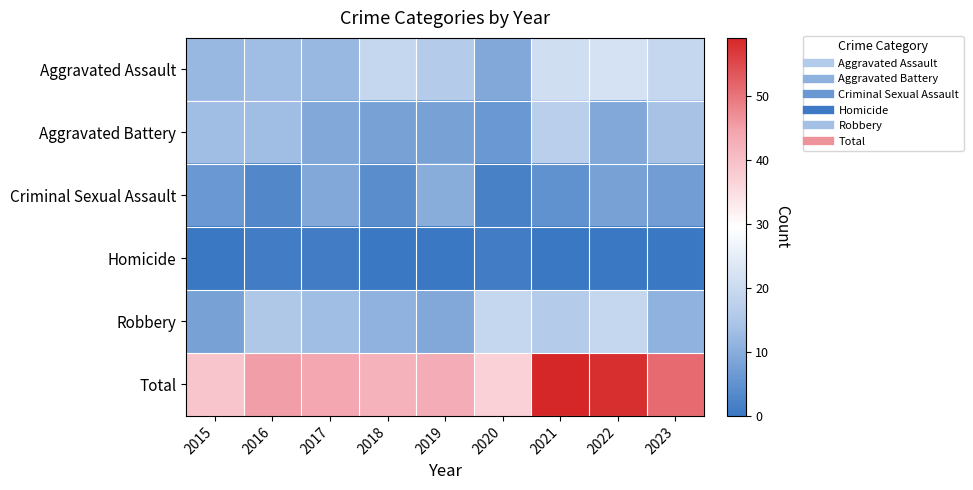

Rank the series at 2022 from highest to lowest value.

Total, Aggravated Assault, Robbery, Aggravated Battery, Criminal Sexual Assault, Homicide